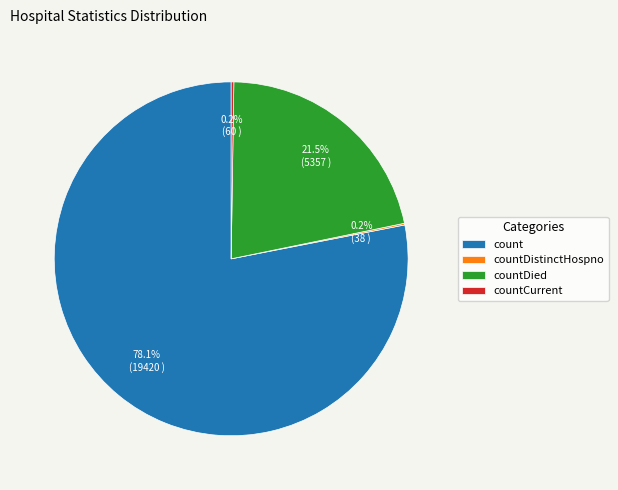

Is it true that countDied is 11% of the pie?

False